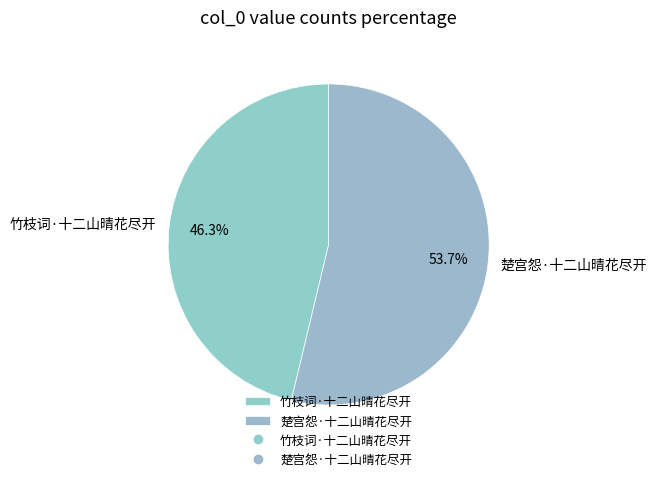

Does 竹枝词·十二山晴花尽开 account for over 50% of the chart?

No